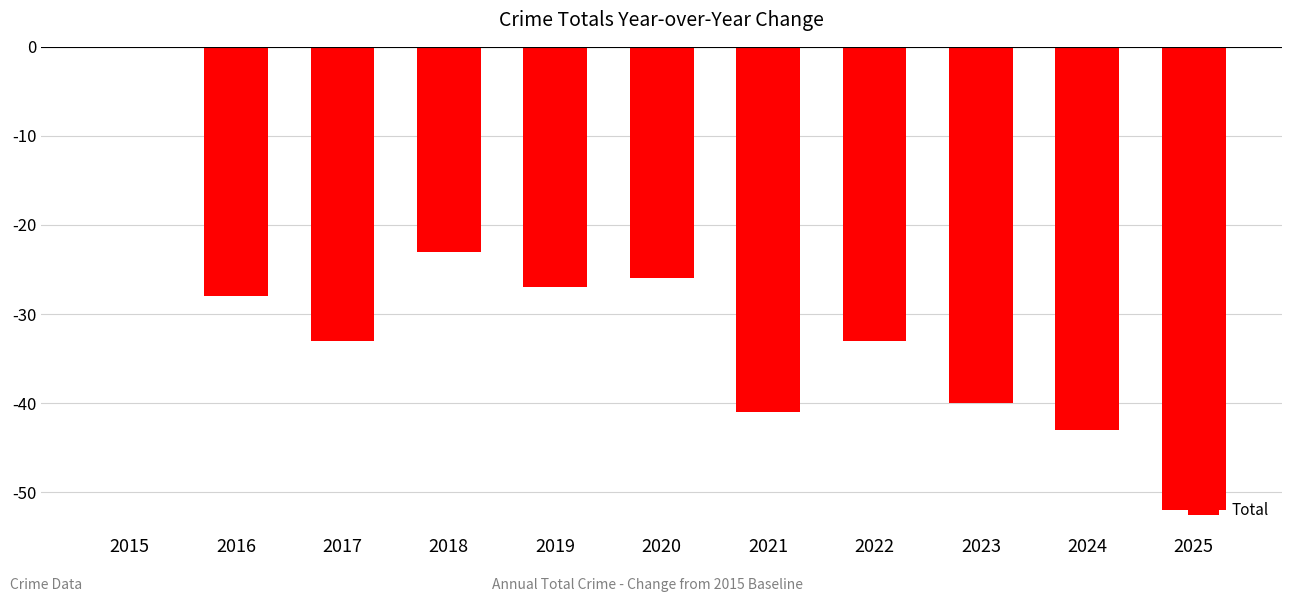

Which category has the highest value across all series?

2015